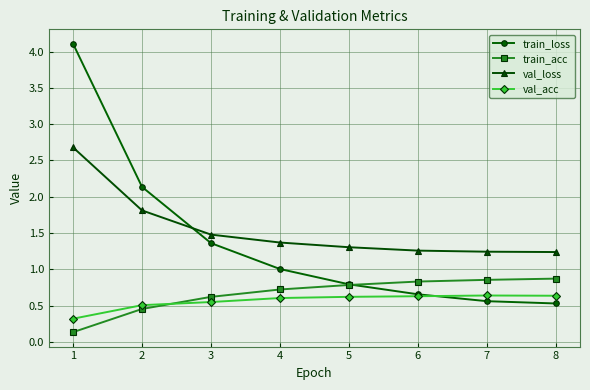

What is the lowest value of the val_acc series?

0.3